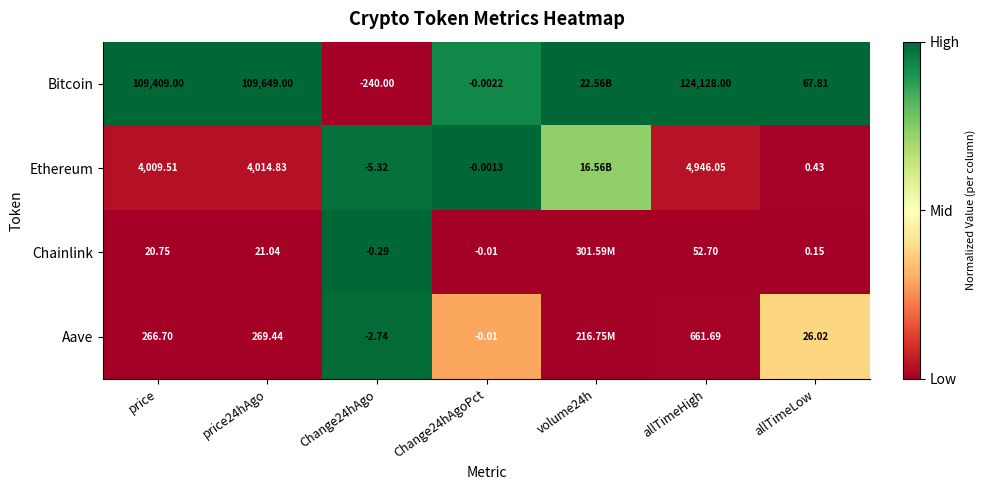

Between allTimeHigh and allTimeLow, which series saw the biggest shift?

Bitcoin